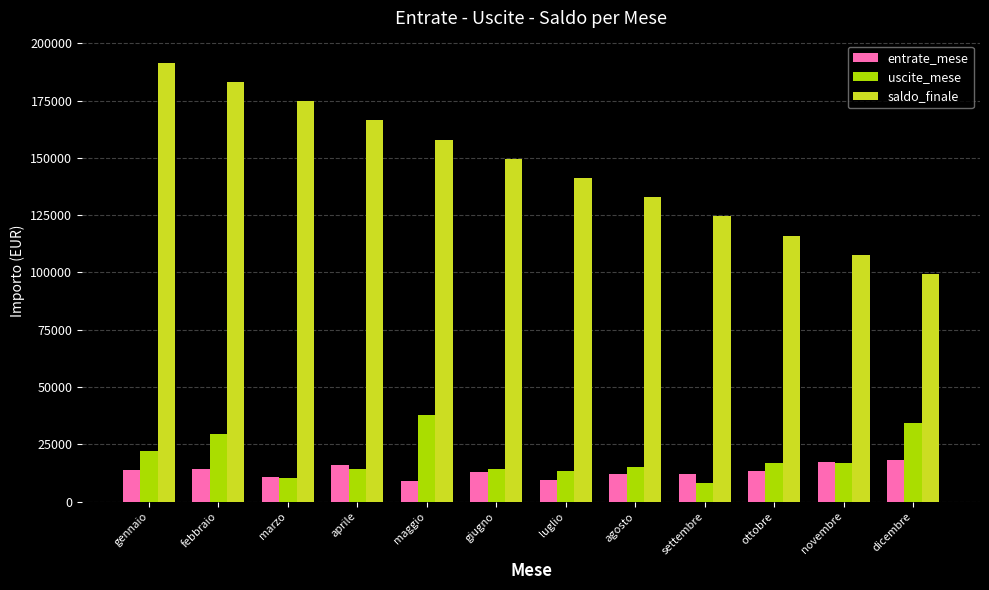

What is the label of the 10th bar from the right?

marzo